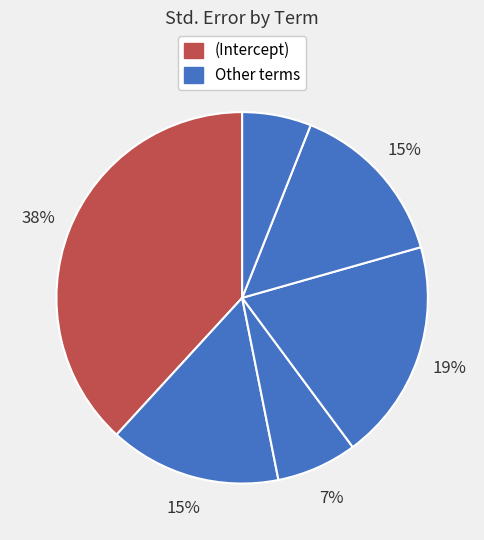

Count the number of slices in the pie.

6